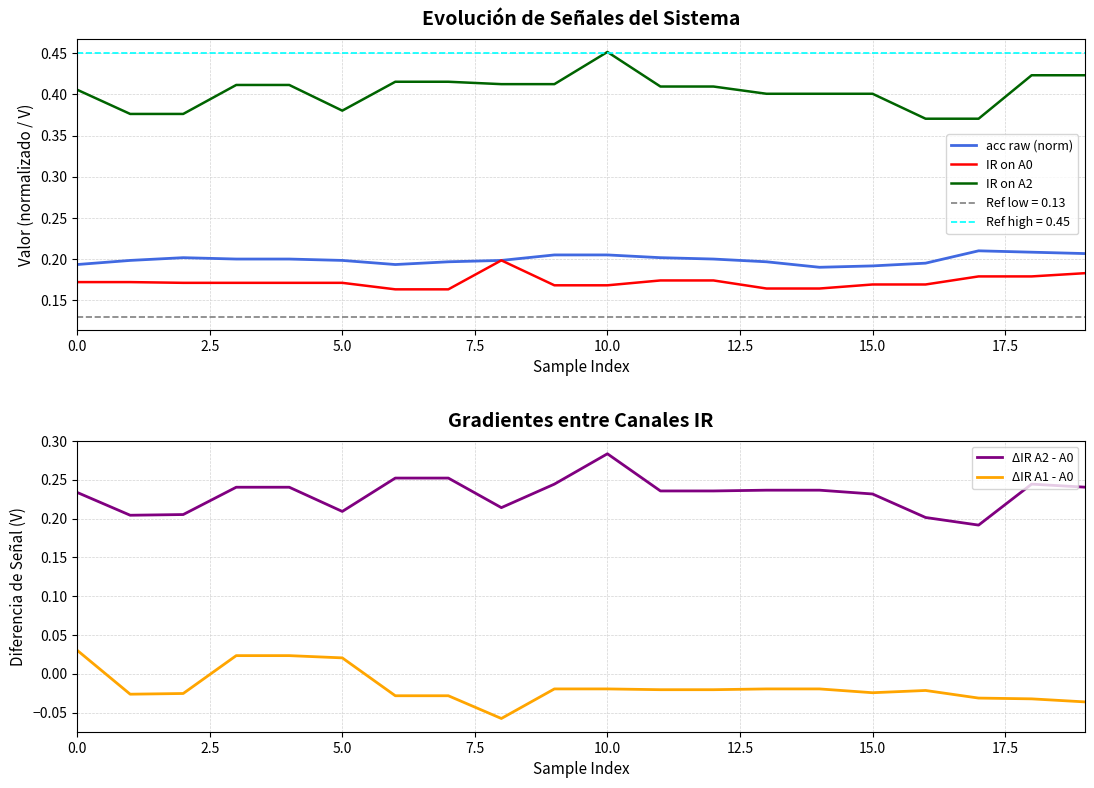

How many lines are shown in the chart?

5